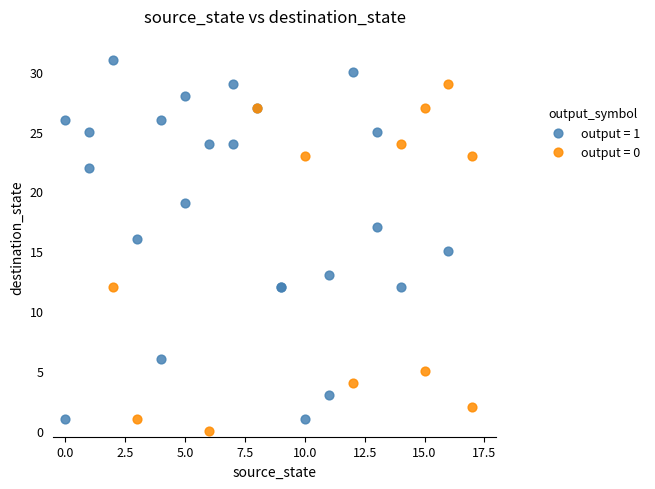

Which series contains the highest Y value?

output = 1